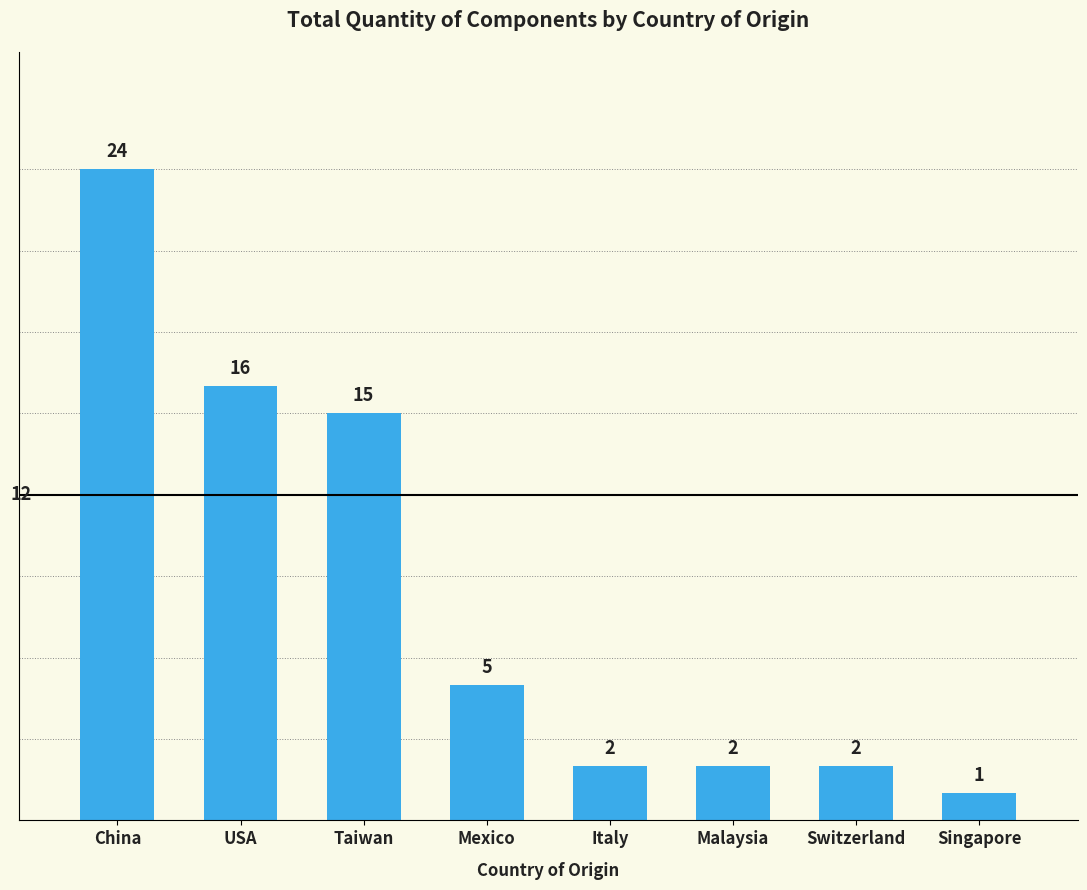

What is the difference between the maximum and minimum values?

23